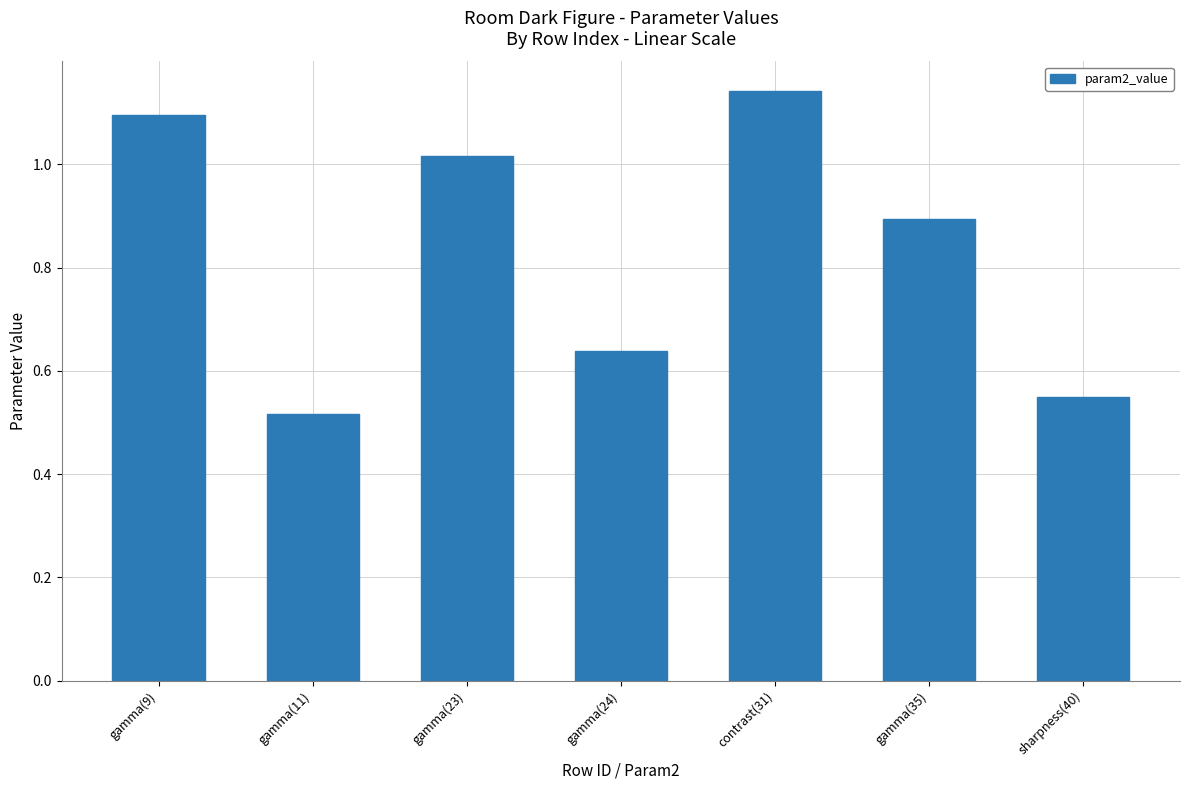

What is the sum of the values at contrast(31) and gamma(11)?

1.7